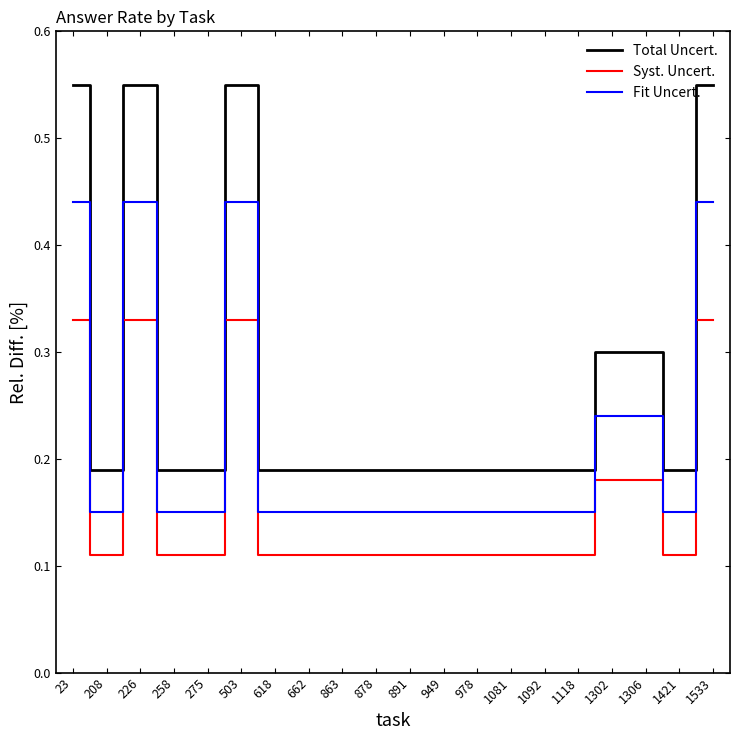

Between 1302 and 1533, which series saw the biggest shift?

Total Uncert.